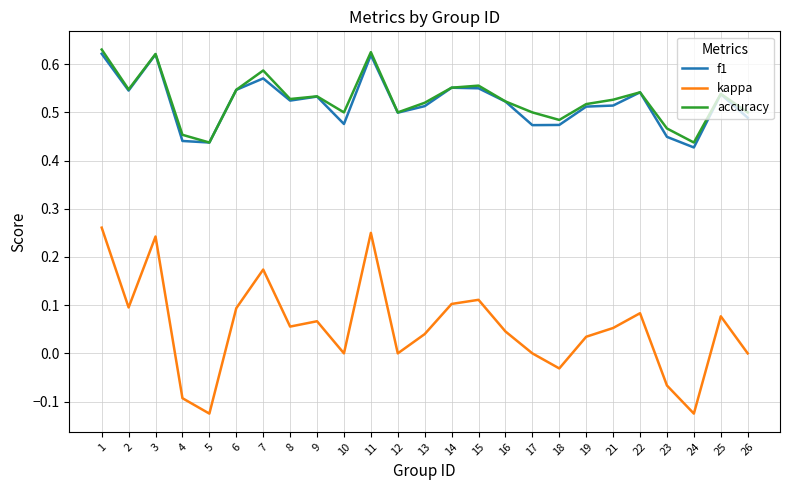

True or false: accuracy and kappa intersect in this chart.

False